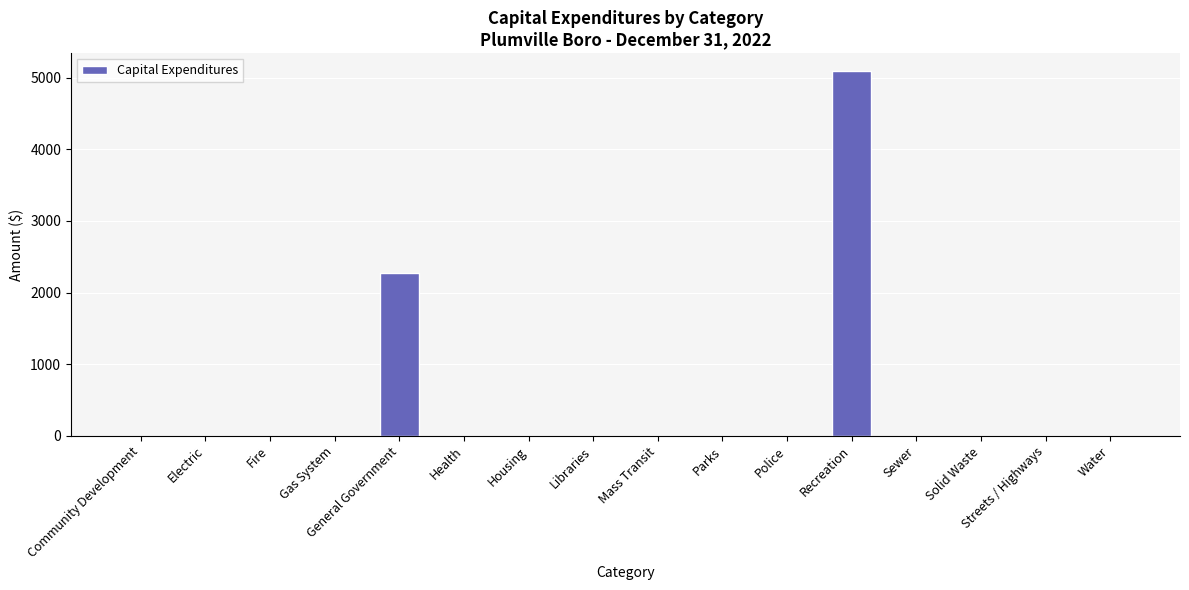

What is the sum of all values?

7360